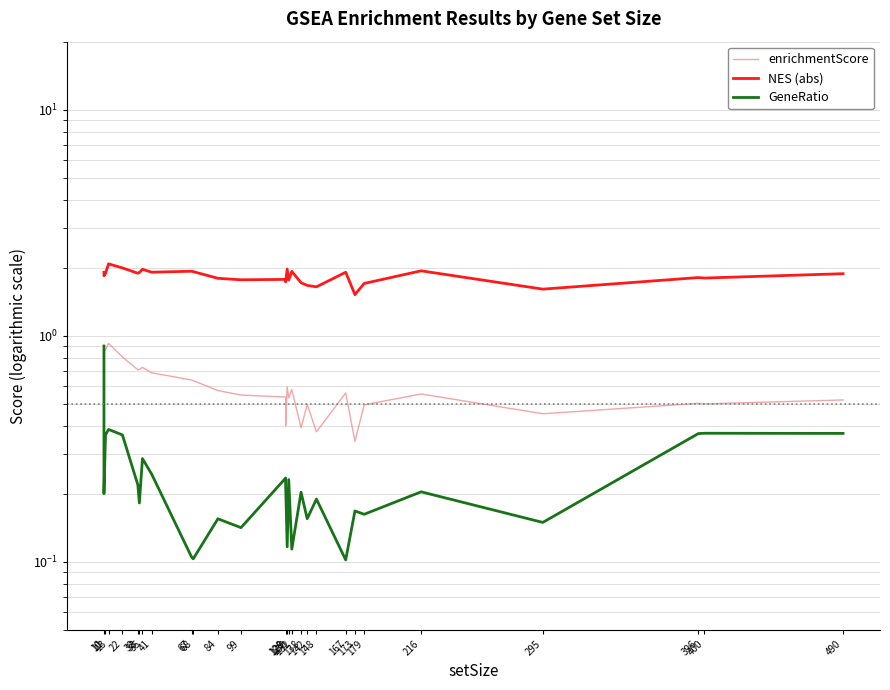

Which has a higher value, 13 or 22?

13